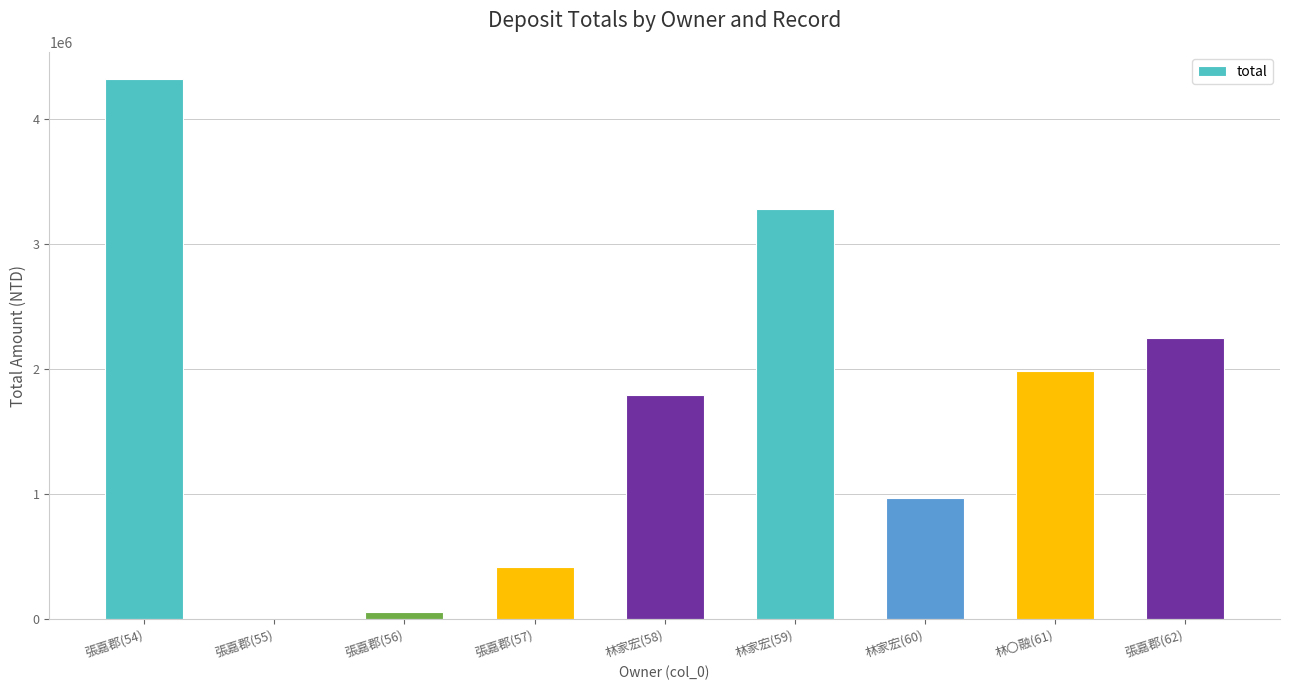

What is the change in value from 張嘉郡(57) to 林家宏(60)?

+545502